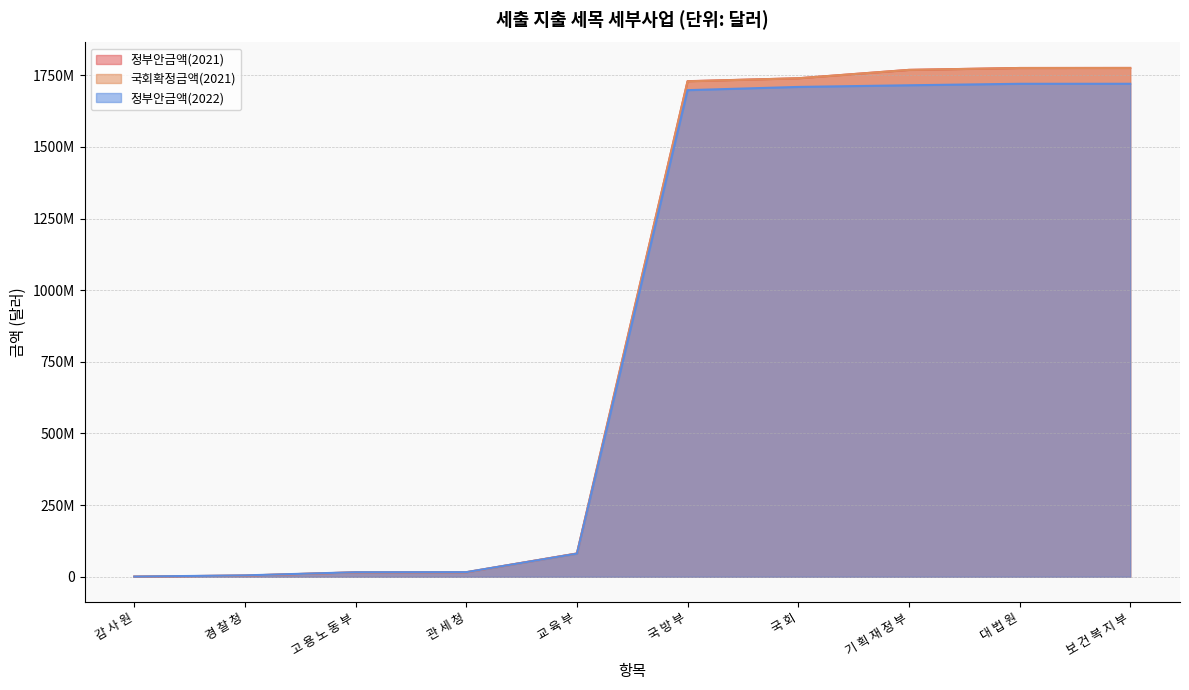

What is the sum of all 국회확정금액(2021) values?

8903964750